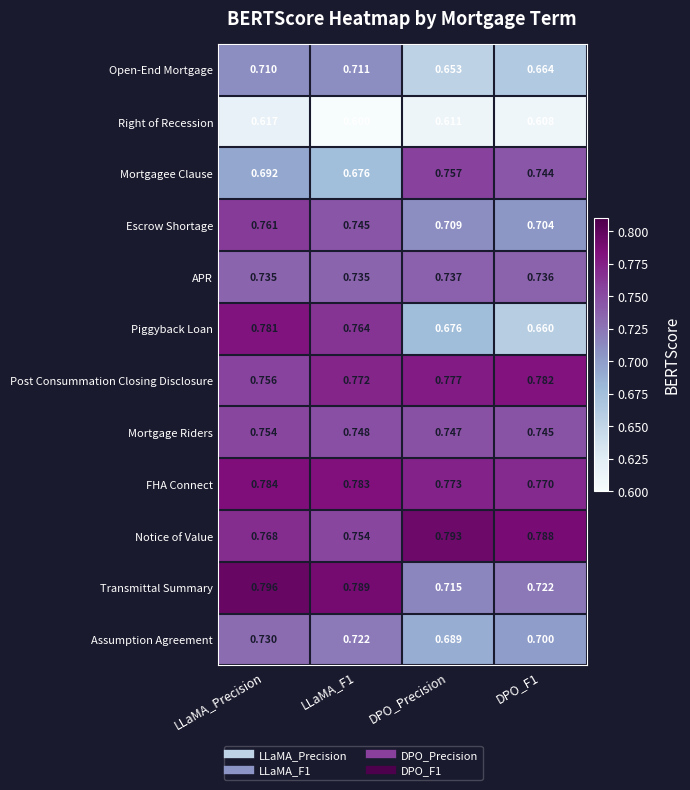

Which series has the largest total across all categories?

FHA Connect